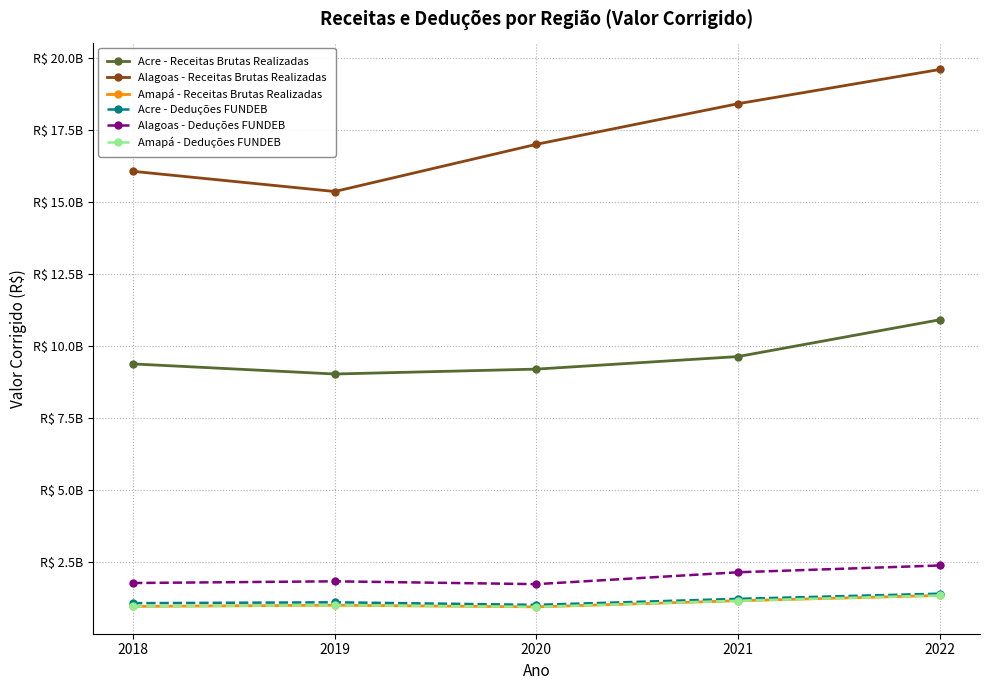

True or false: Acre - Receitas Brutas Realizadas and Acre - Deduções FUNDEB intersect in this chart.

False